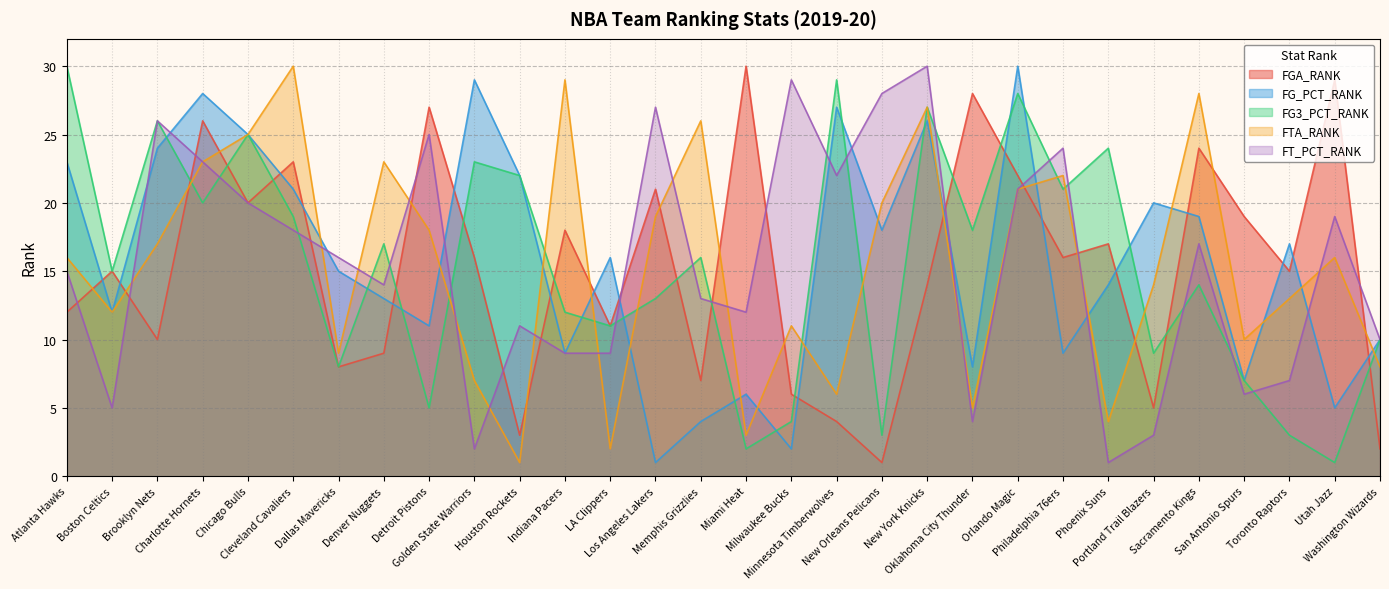

The value of FG_PCT_RANK at New Orleans Pelicans is 30. True or false?

False